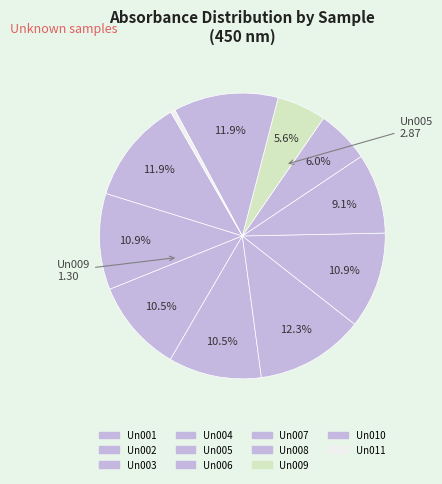

Which has a higher value, Un007 or Un001?

Un001